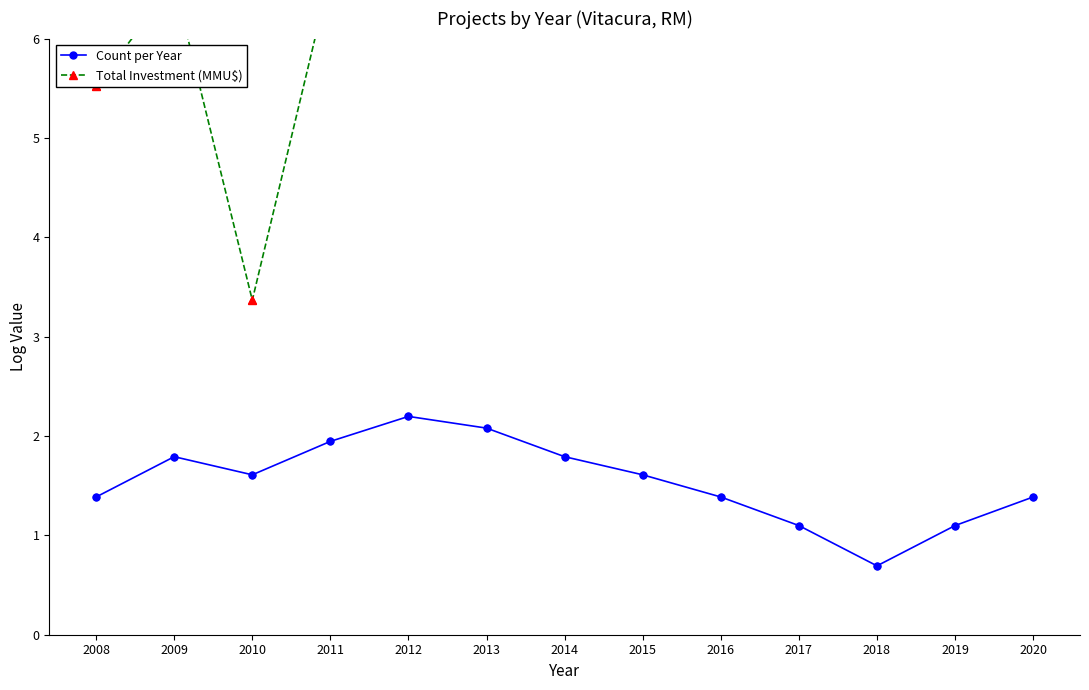

Which series contains the highest Y value?

Total Investment (MMU$)